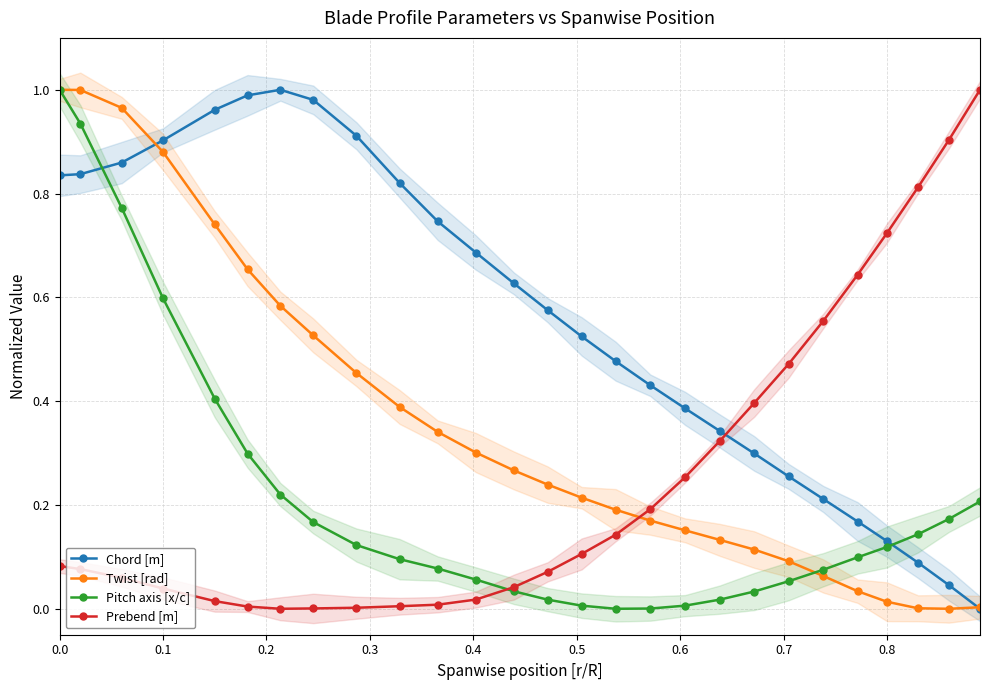

How many values in Prebend [m] are above zero?

26